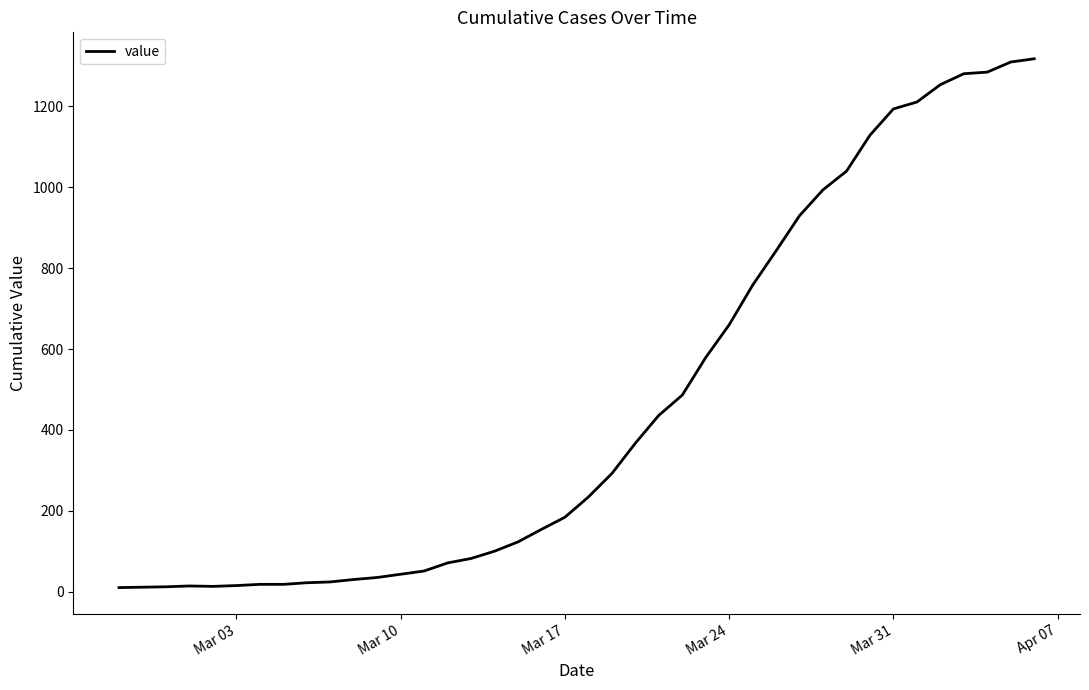

What is the difference between the maximum and minimum values?

1308